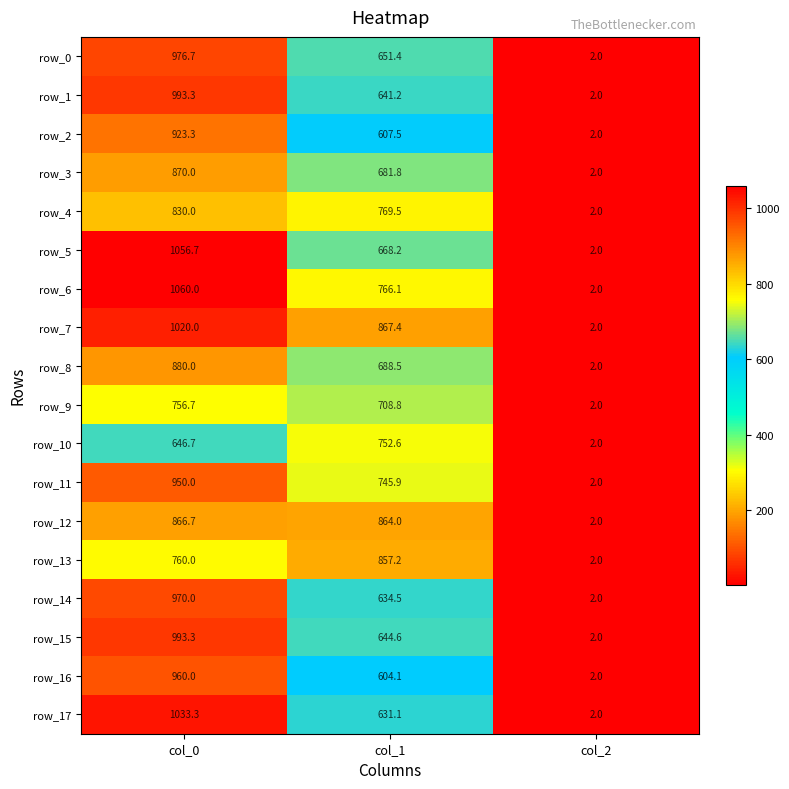

What is the sum of all row_12 values?

1732.7